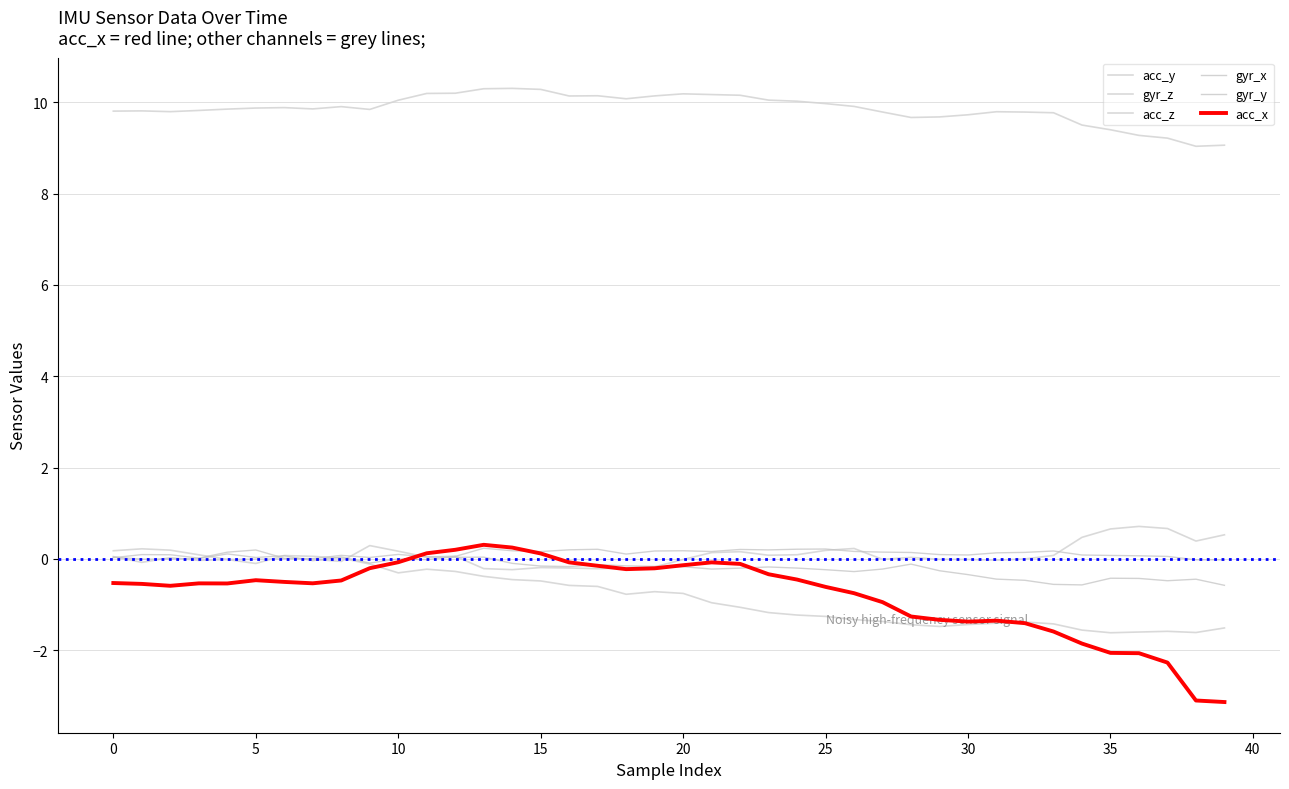

At which category is the sum across all series the highest?

13